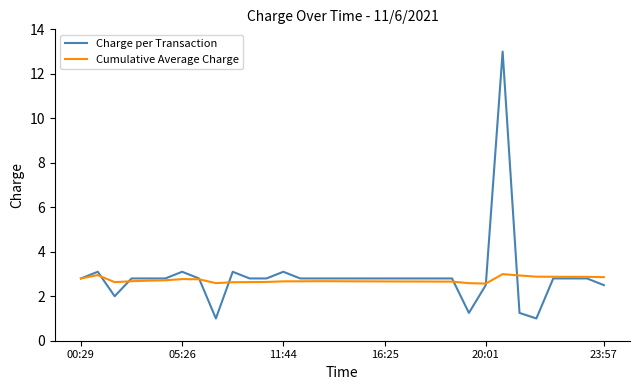

Rank the series by their maximum value, from lowest to highest.

Cumulative Average Charge, Charge per Transaction